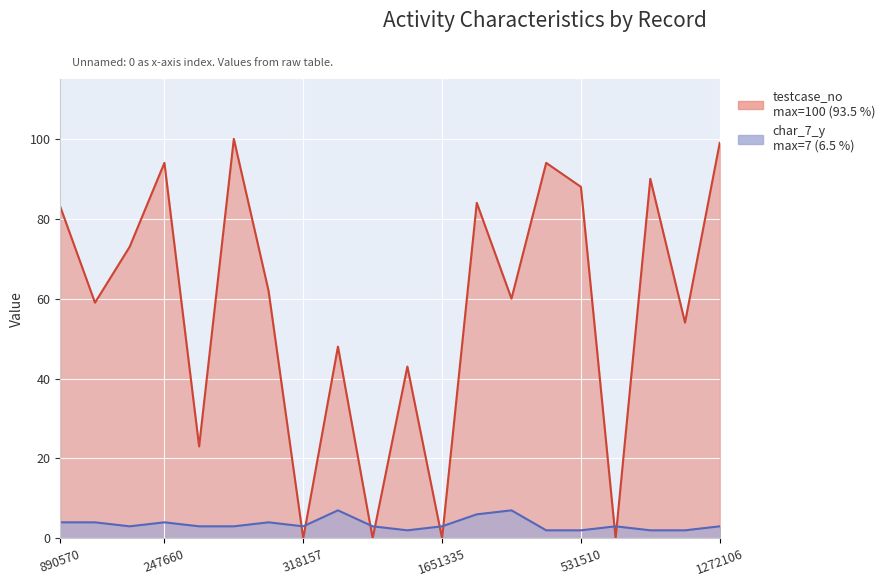

What is the difference between the maximum and second lowest values in the char_7_y series?

5